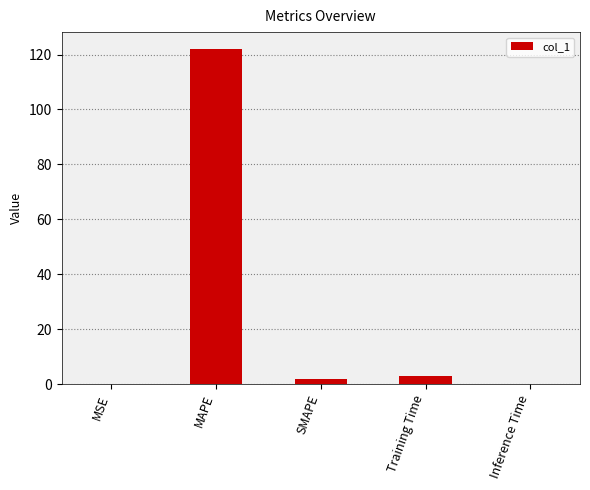

The value at Training Time is 2.8. True or false?

True